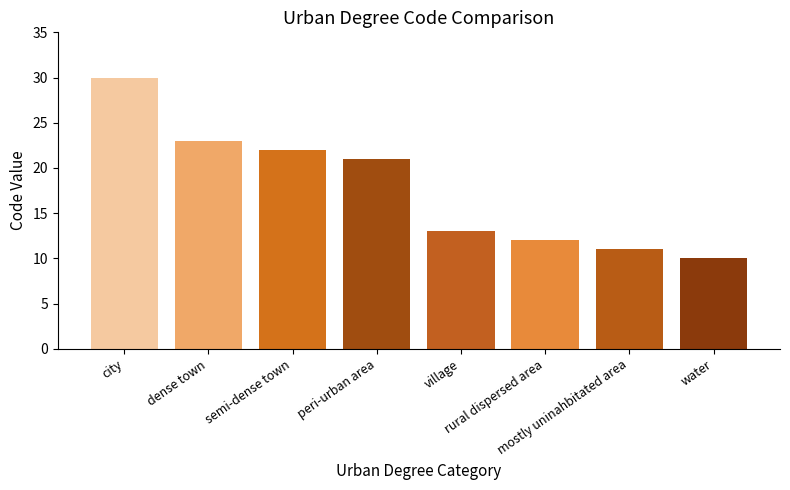

At which category does the chart reach its minimum across all series?

water